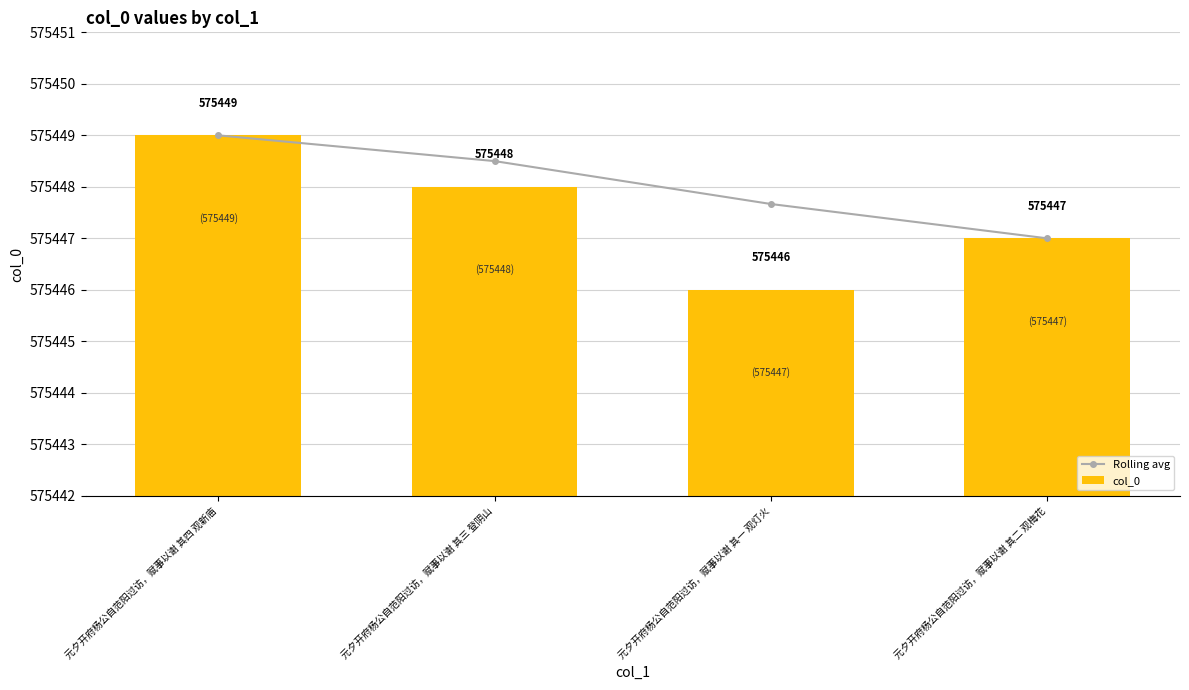

What is the value of the col_0 bar at the 3rd from the left?

575446